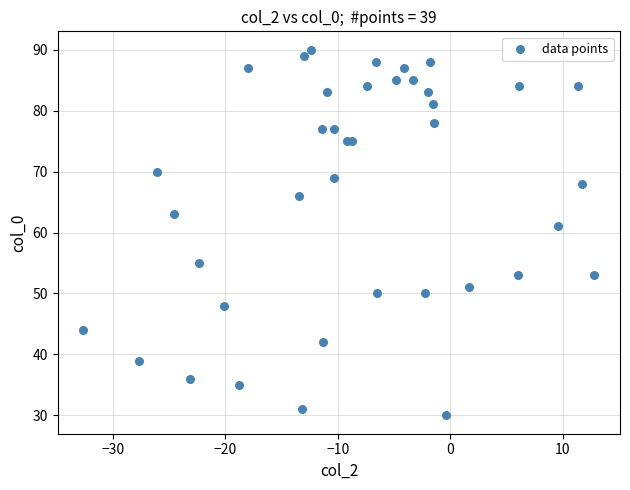

What Y value in the scatter plot is closest to 60?

61